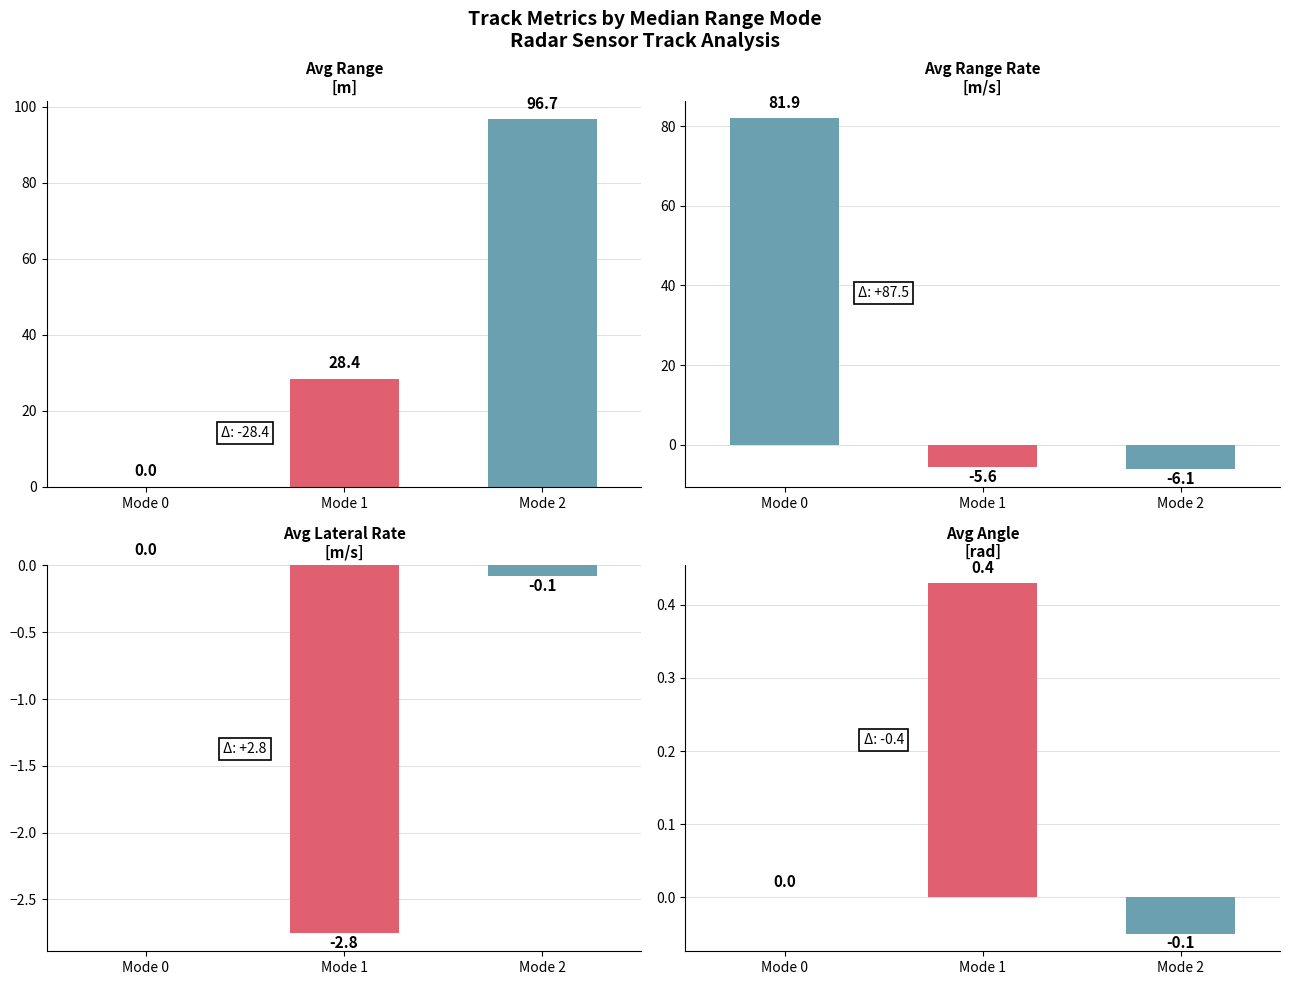

Reading left to right, what are all the values shown in this chart?

avg_range_m: 0.0	28.4	96.7
avg_range_rate: 81.9	-5.6	-6.1
avg_lat_rate: 0.0	-2.8	-0.1
avg_angle: 0.0	0.4	-0.1